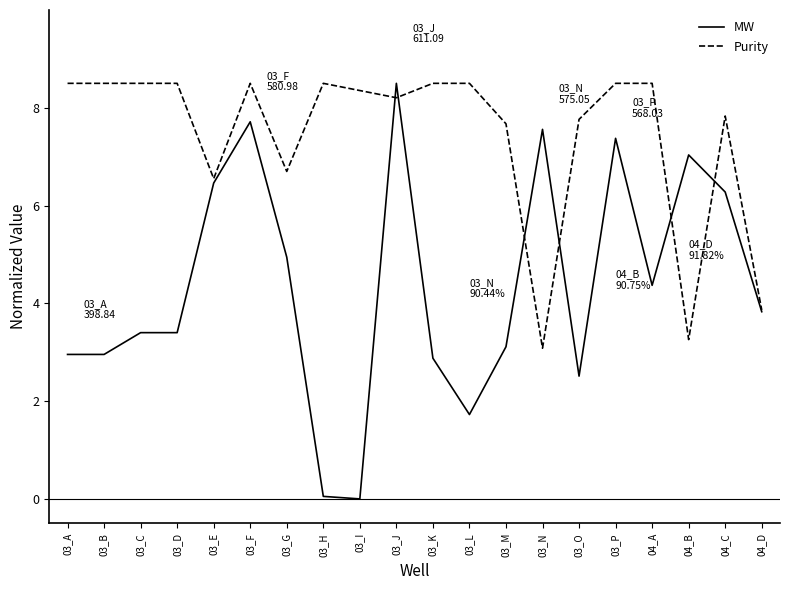

Between 03_C and 04_D, which series saw the biggest shift?

Purity